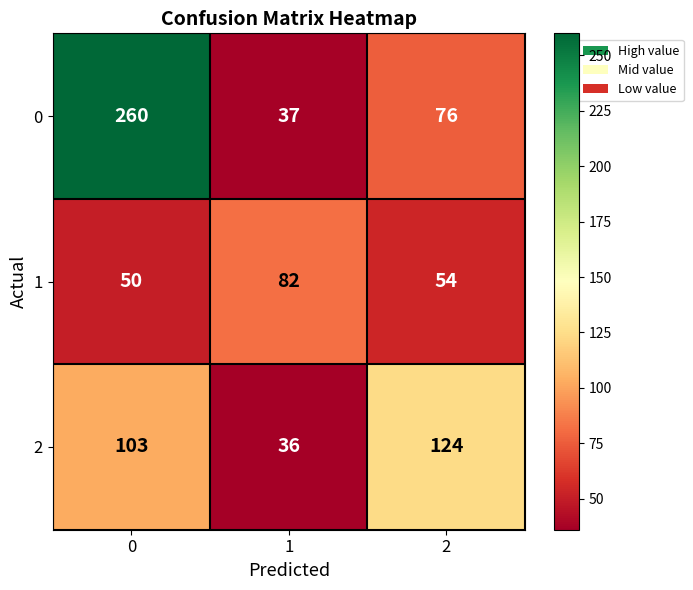

Reading left to right, transcribe all the data shown in this chart.

0: 260	37	76
1: 50	82	54
2: 103	36	124